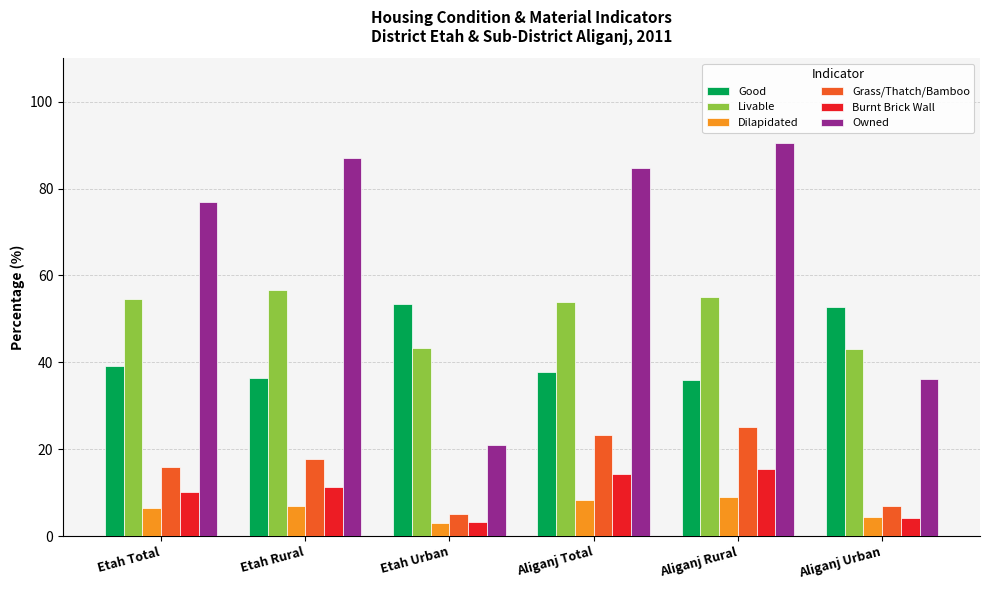

What is the spread (max minus min) of values at Etah Total?

70.5